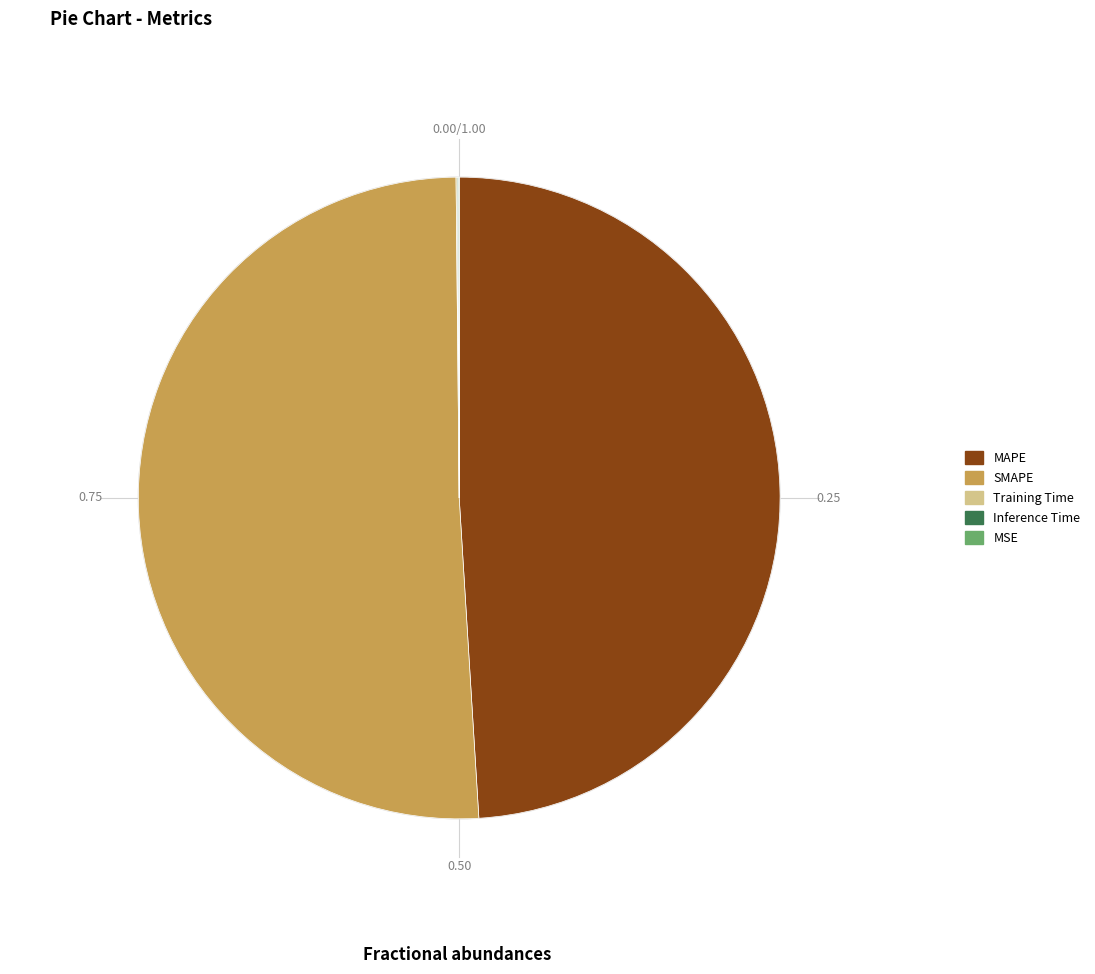

Which slice is the largest?

SMAPE